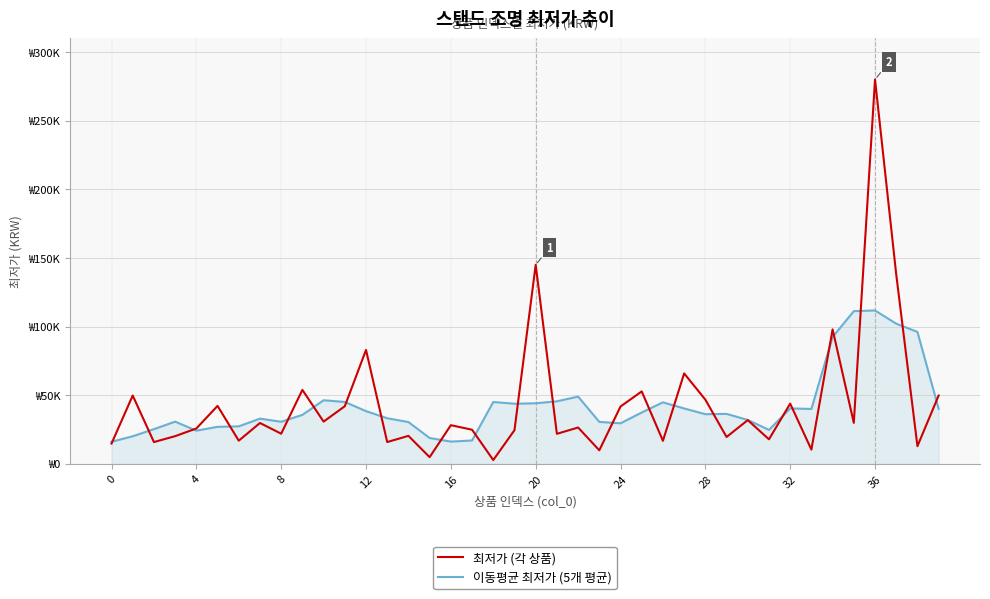

What are all the series names shown in the legend?

최저가 (각 상품), 이동평균 최저가 (5개 평균)